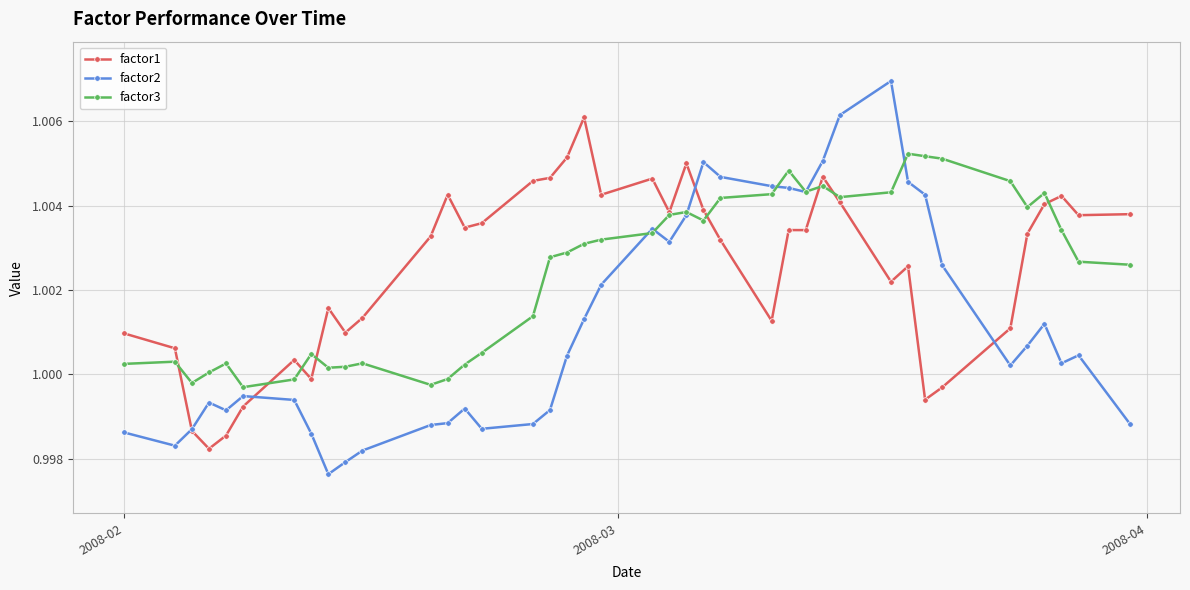

Rank the series by their maximum value, from lowest to highest.

factor3, factor1, factor2